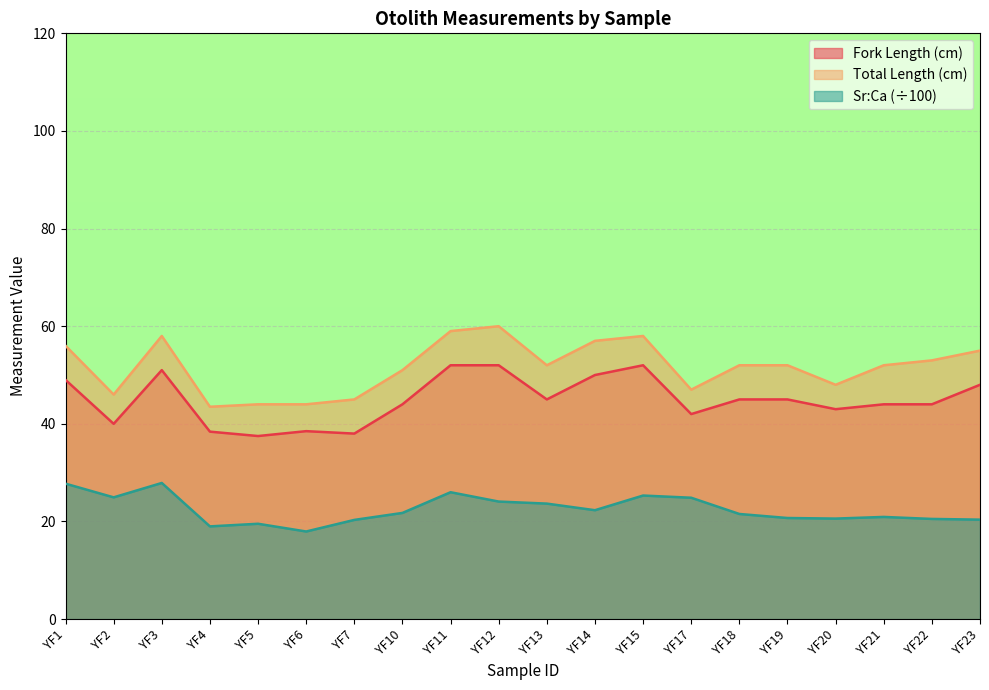

What is the value of the Sr:Ca point at the 13th from the left?

25.3